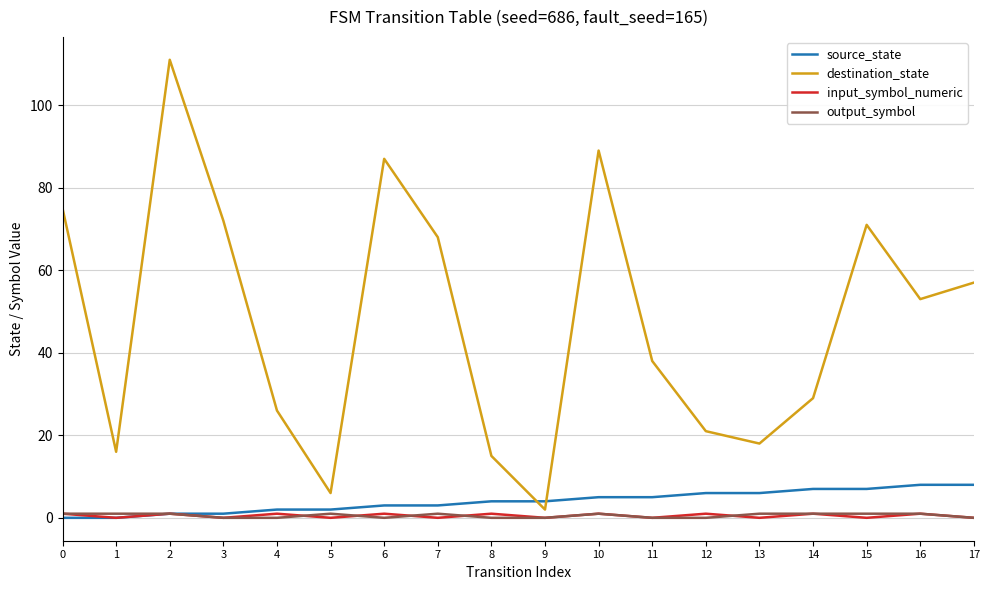

What is the total value across all series at 3?

73